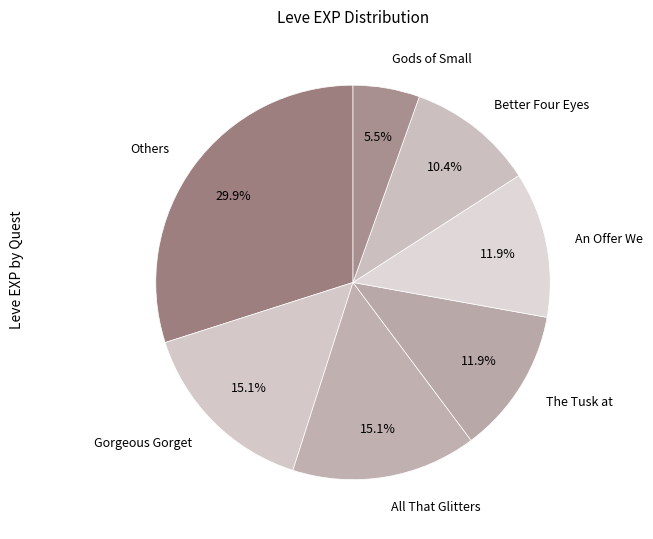

Count the number of slices in the pie.

7